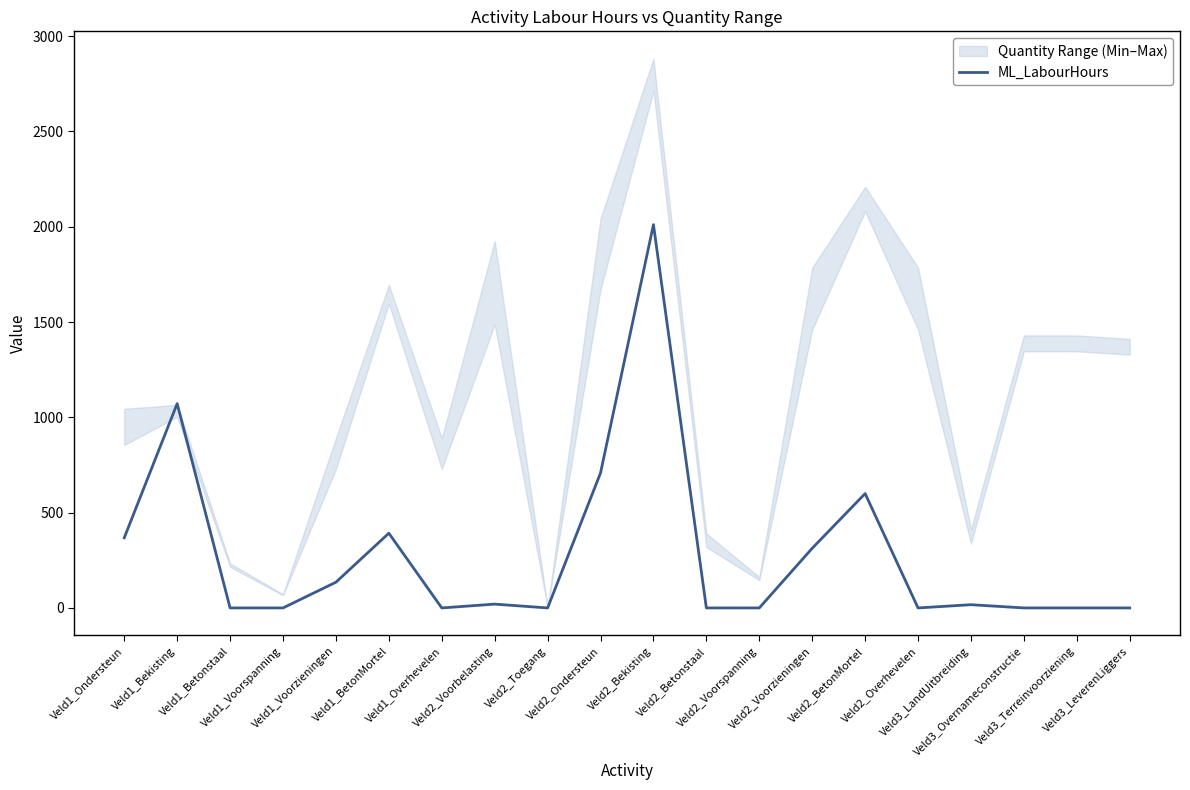

The value at Veld2_Betonstaal is 0. True or false?

True